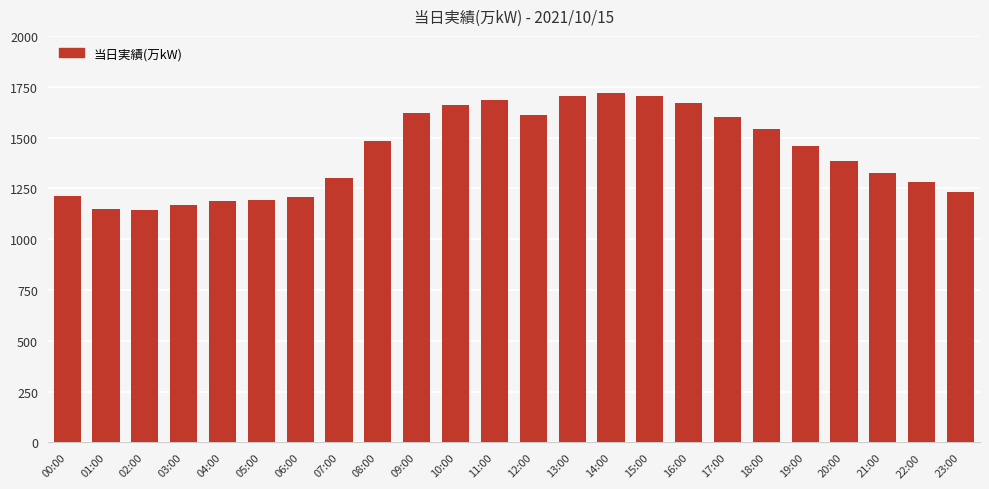

What is the minimum value shown in the chart?

1146